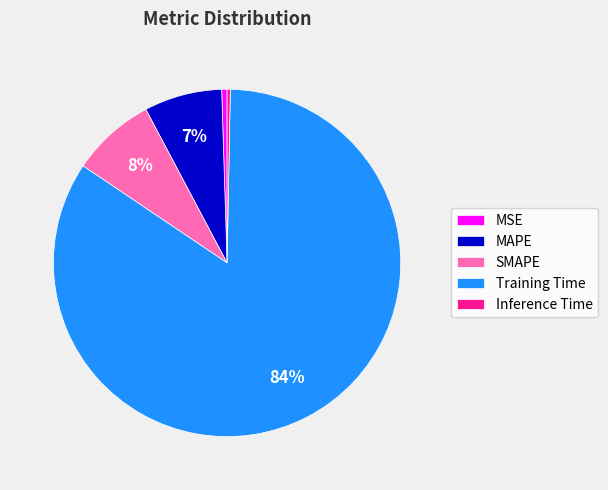

True or false: Inference Time accounts for 7% of the total.

False